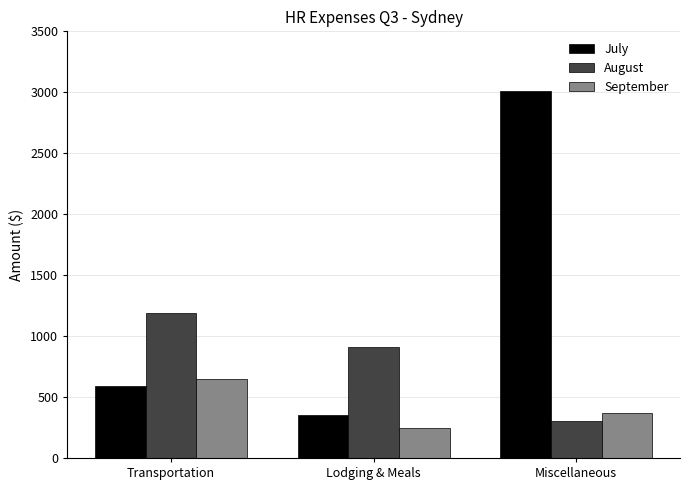

What is the maximum value for July?

3014.5